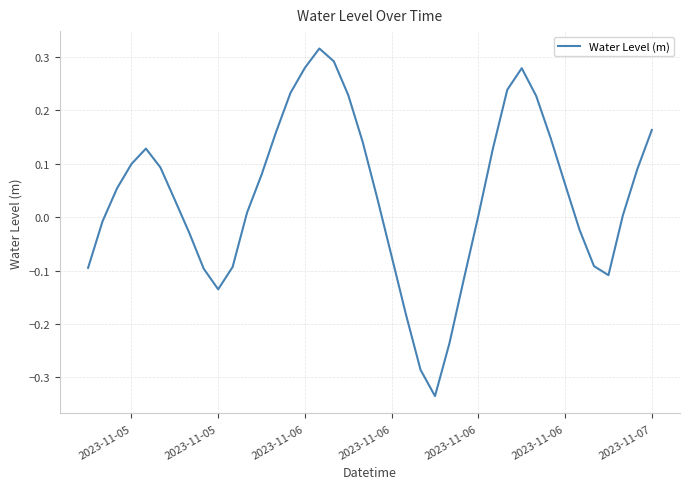

Is this an area chart (filled region under the line)?

No